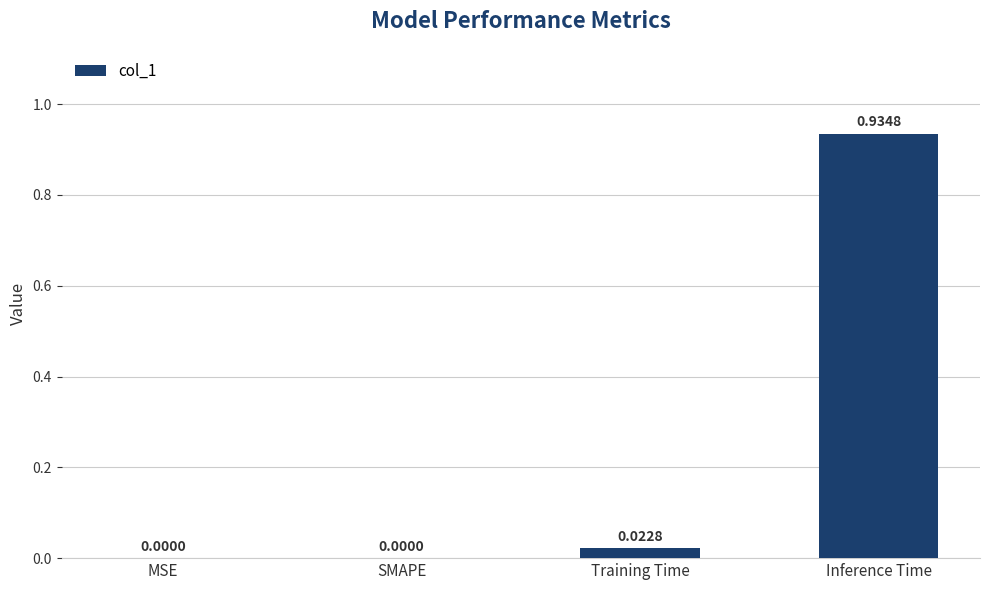

What is the sum of the values at Inference Time and Training Time?

1.0